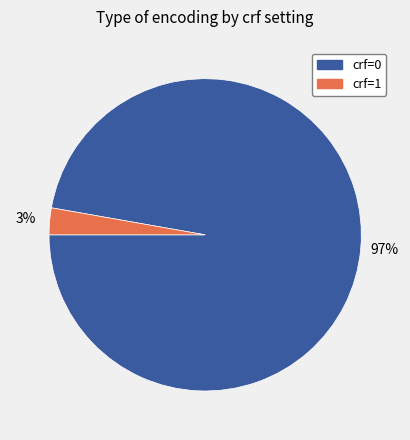

Is there any slice that represents more than half of the pie?

Yes